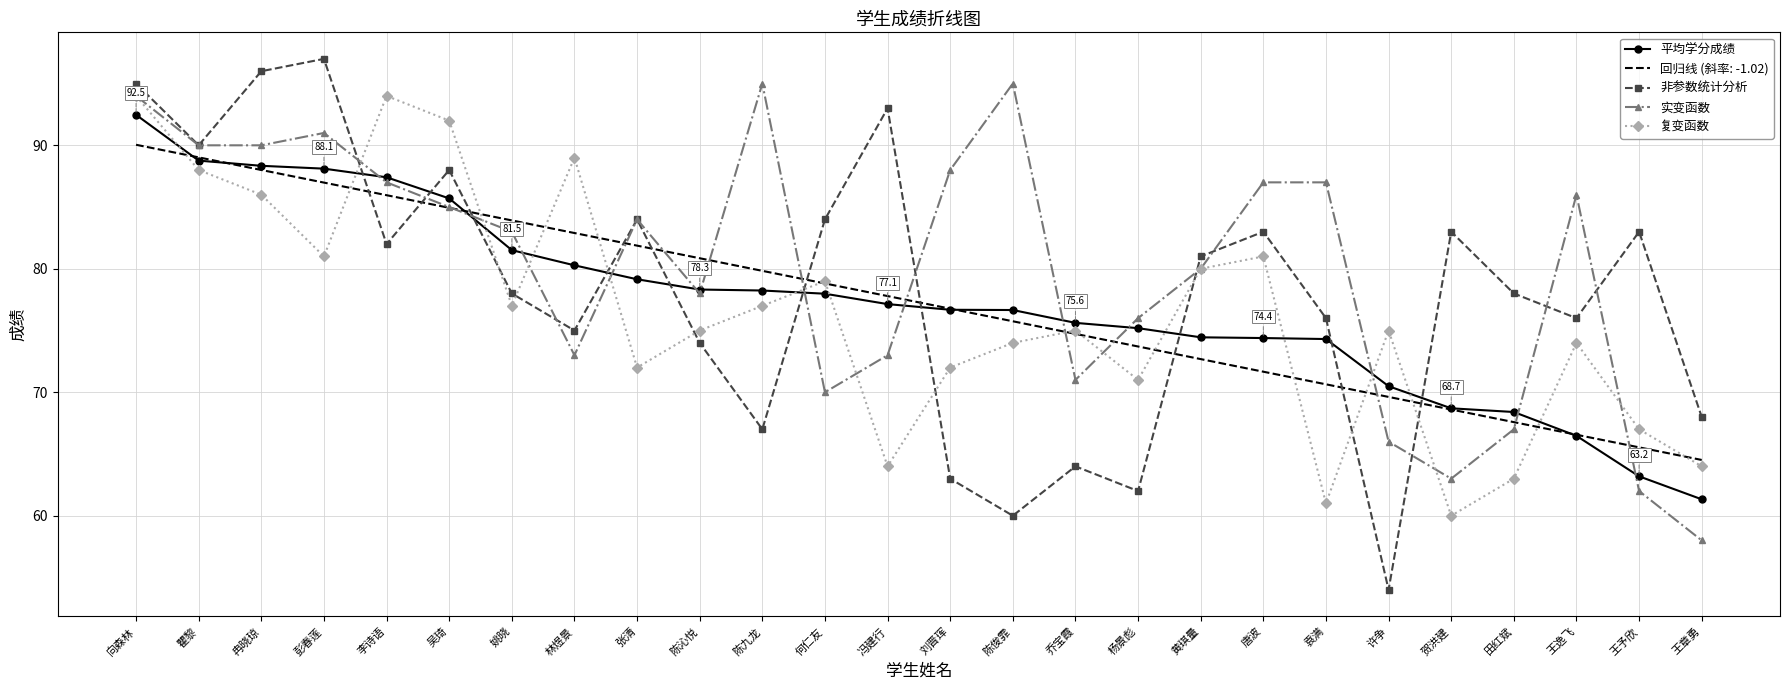

What is the difference between the second highest and minimum values in the 非参数统计分析 series?

42.0